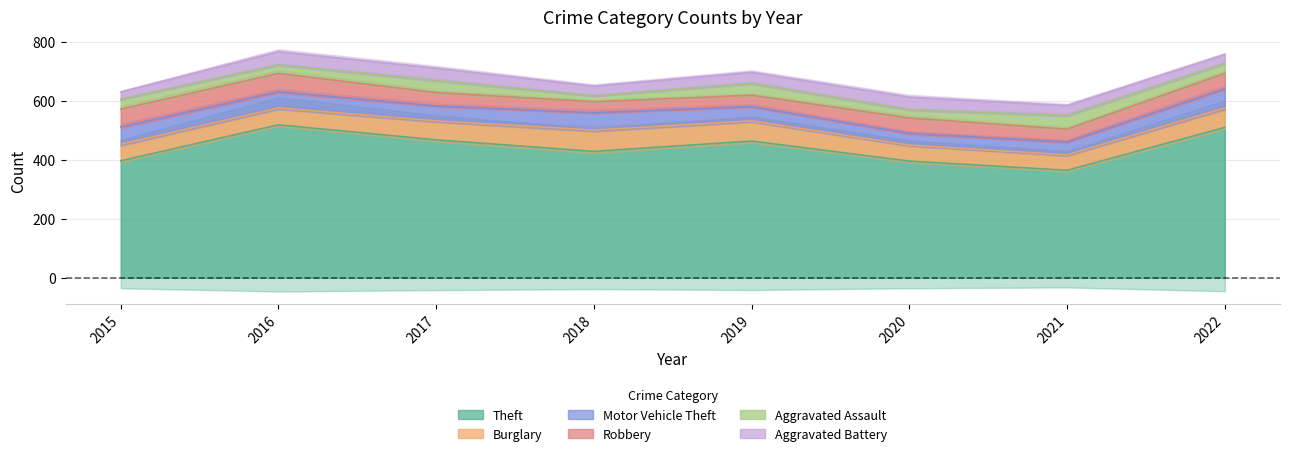

What is the difference between the second highest and second lowest values in the Robbery series?

22